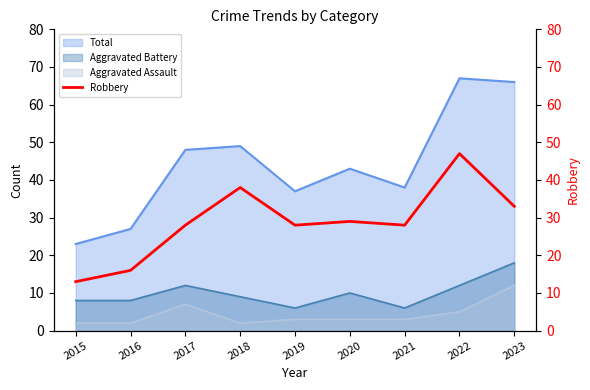

Where is the first local maximum?

2018